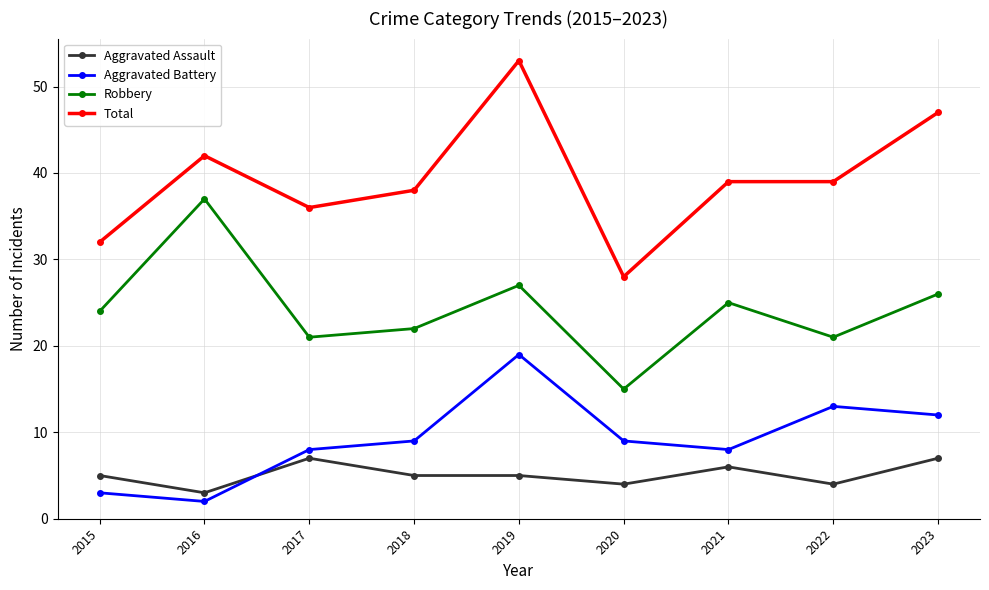

What is the highest value of the Aggravated Battery series?

19